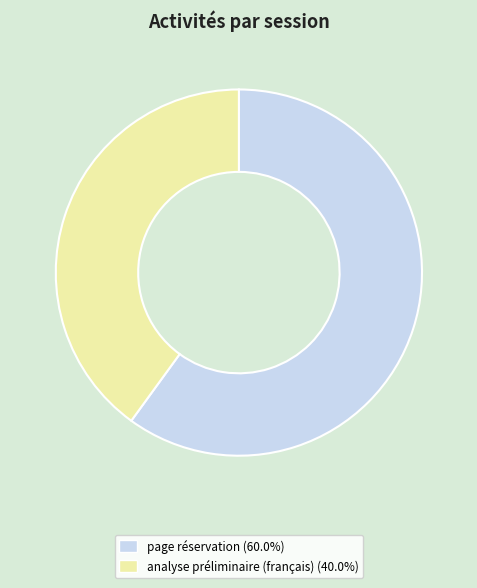

True or false: page réservation accounts for 60% of the total.

True